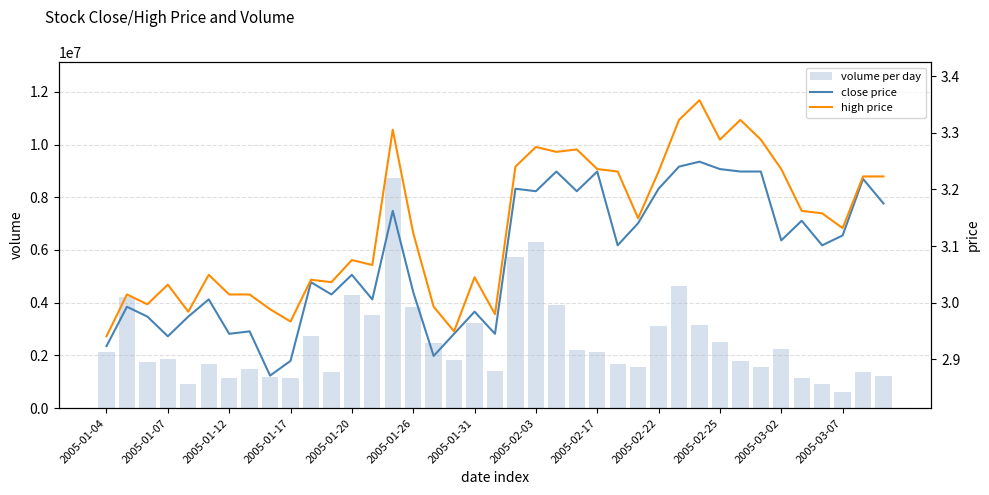

What value does the volume per day series have at 14?

8749630.0